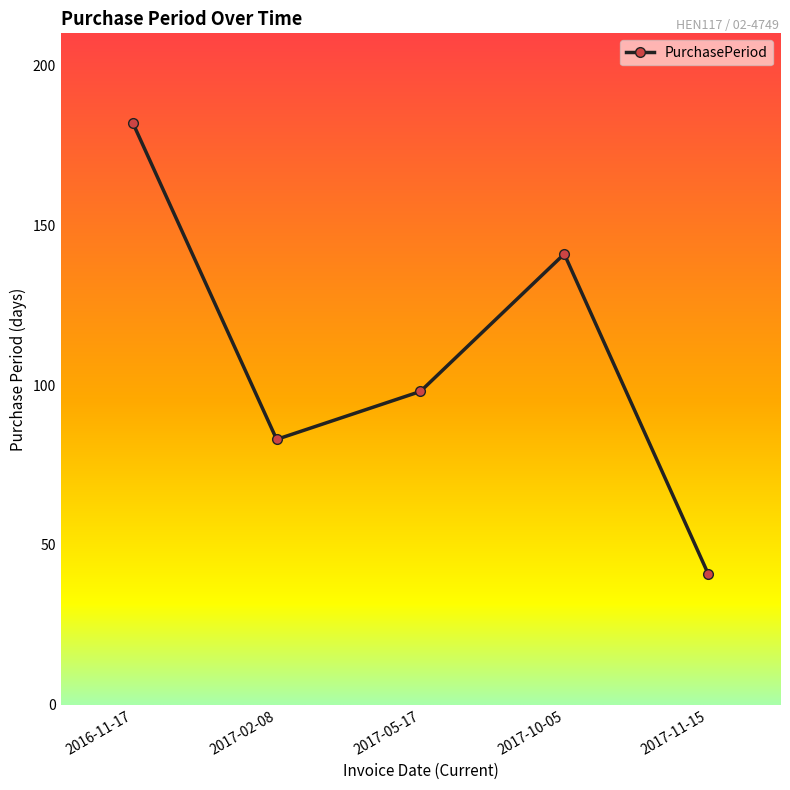

List the labels in order of value, smallest first.

2017-11-15, 2017-02-08, 2017-05-17, 2017-10-05, 2016-11-17